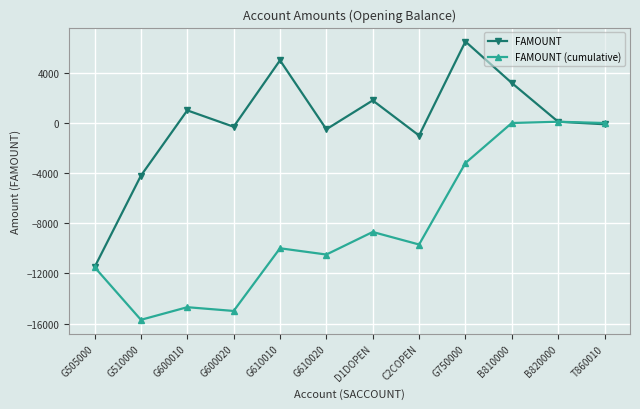

Count the number of categories in the chart.

12